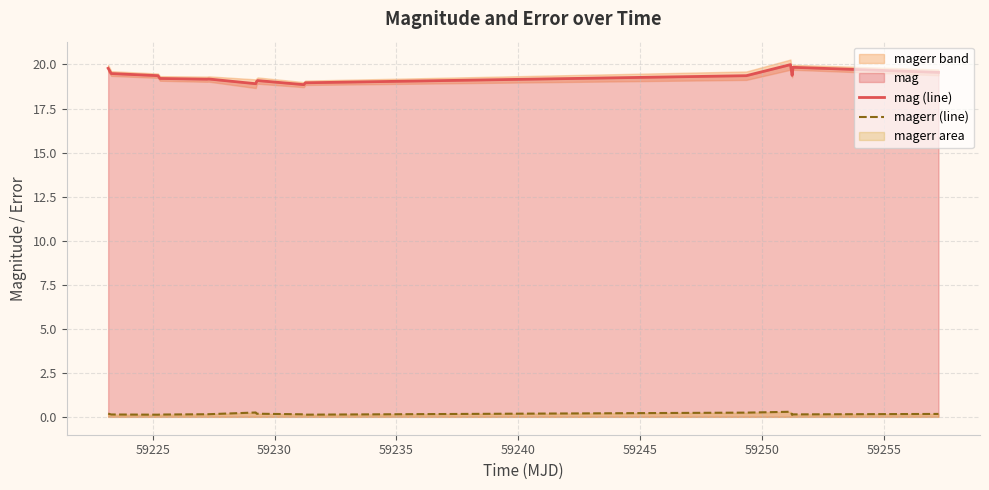

List the series in order of their peak value, highest first.

mag (line), magerr (line)